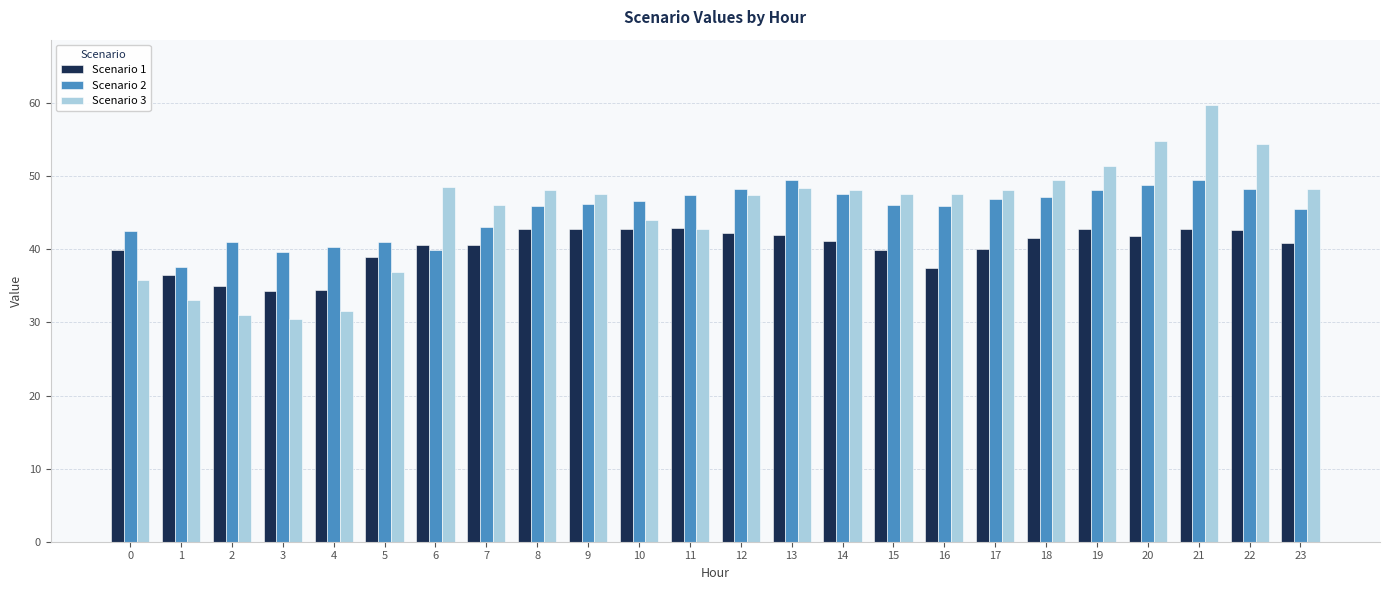

What is the difference between the maximum and minimum values in the Scenario 1 series?

8.6